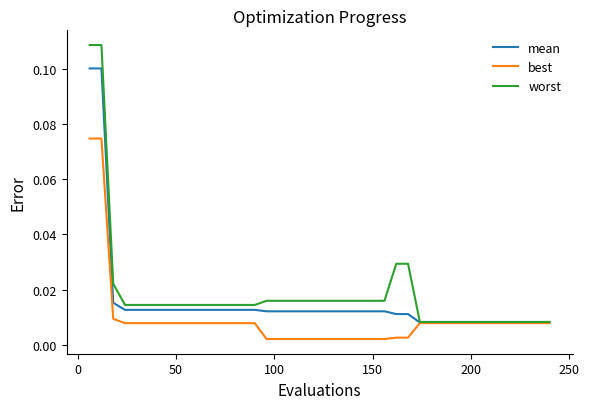

Which series has the widest spread of values?

worst